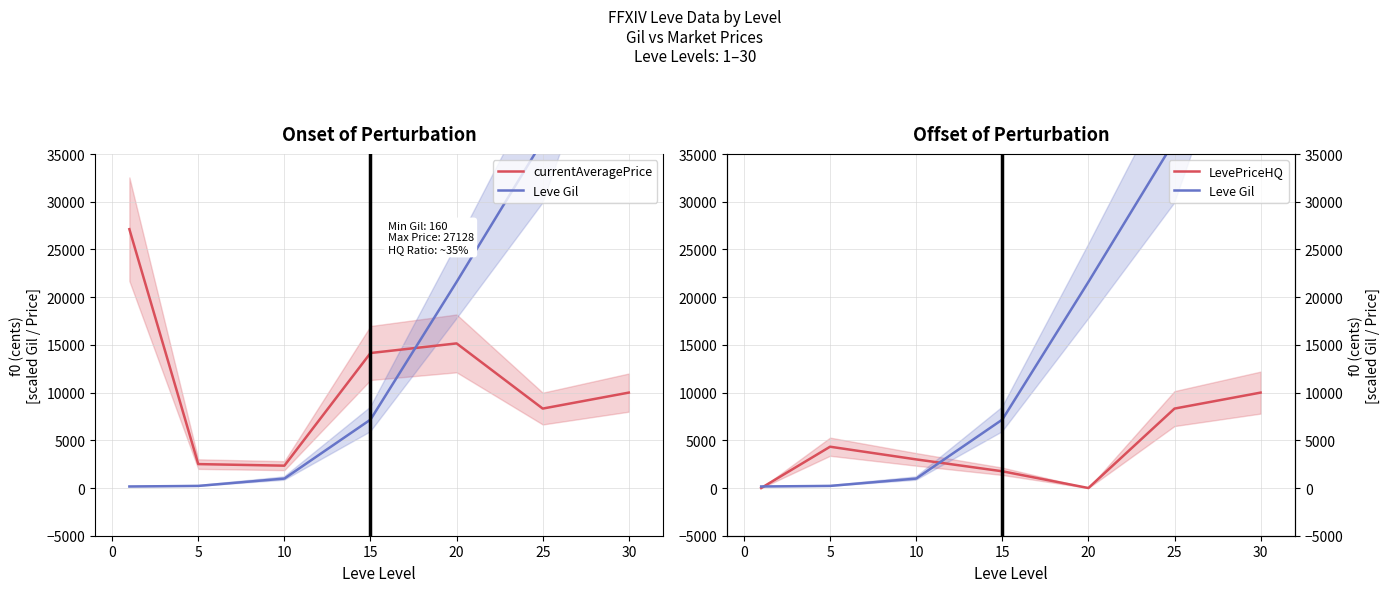

The value of currentAveragePrice at 10 is 2342. True or false?

True